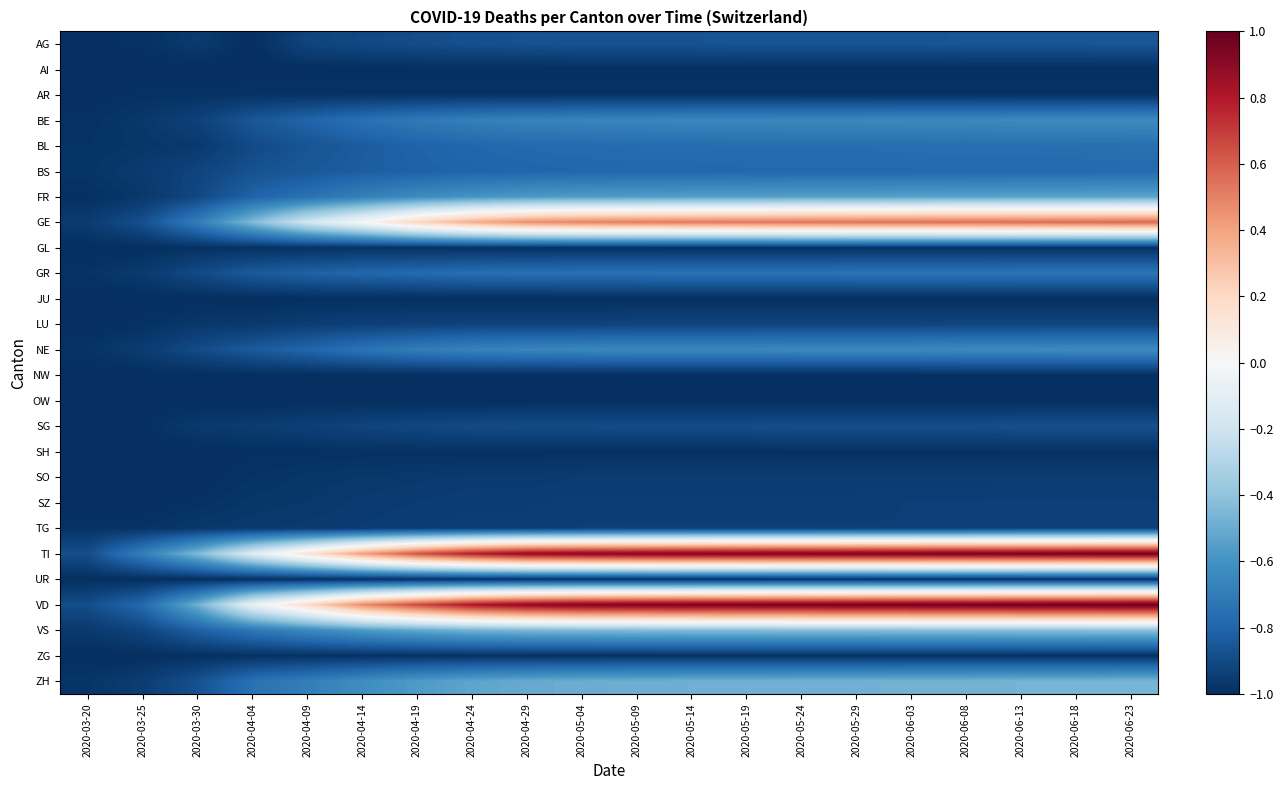

List the series in order of their peak value, highest first.

VD, TI, GE, VS, ZH, FR, BE, NE, GR, BL, BS, AG, SG, LU, TG, SZ, SO, AR, GL, SH, ZG, UR, AI, JU, NW, OW